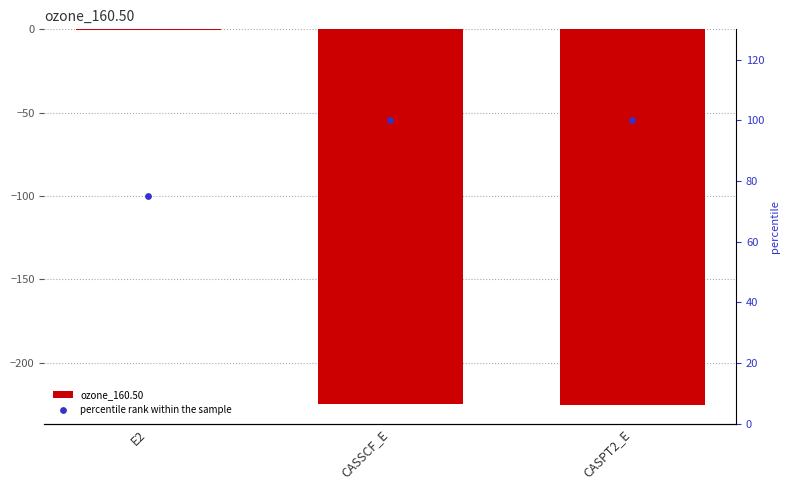

Which series contains the lowest Y value?

ozone_160.50